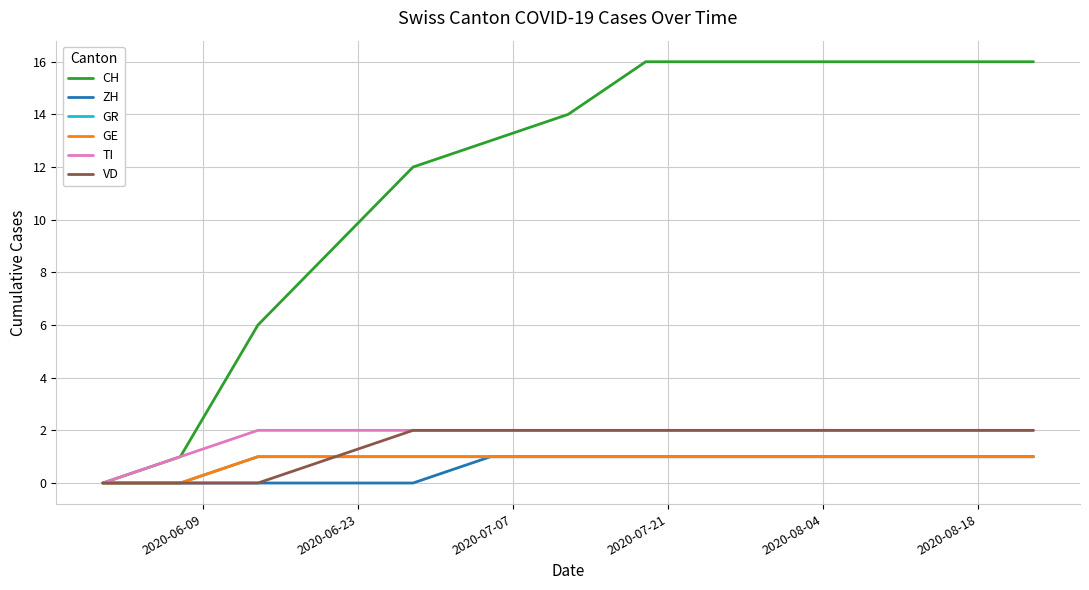

At which label is GE closest to 0?

2020-06-09